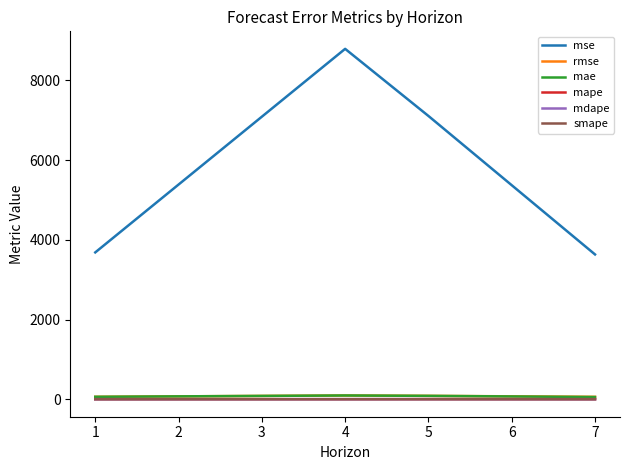

What is the difference between the maximum and second lowest values in the smape series?

0.6